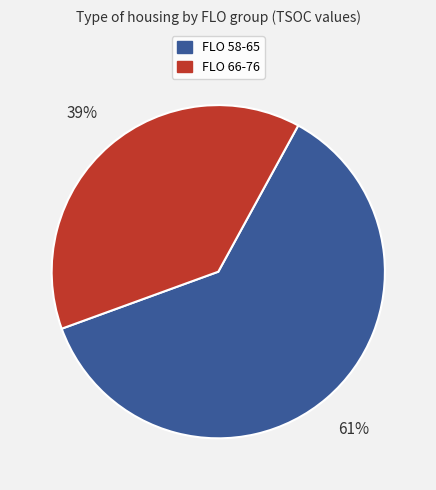

How many segments does this pie chart have?

2